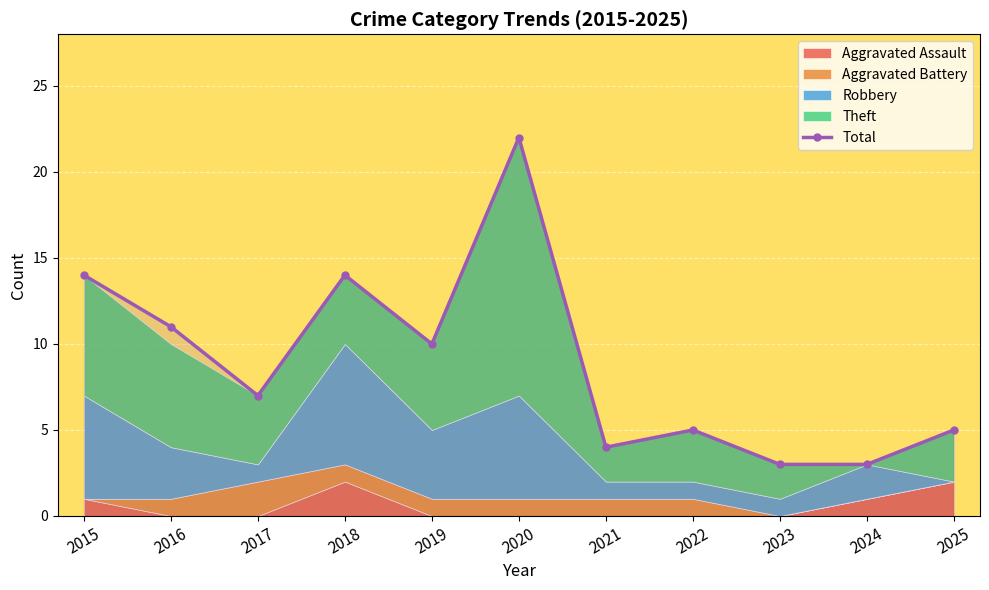

True or false: Total has a value of 5 at 2022.

True